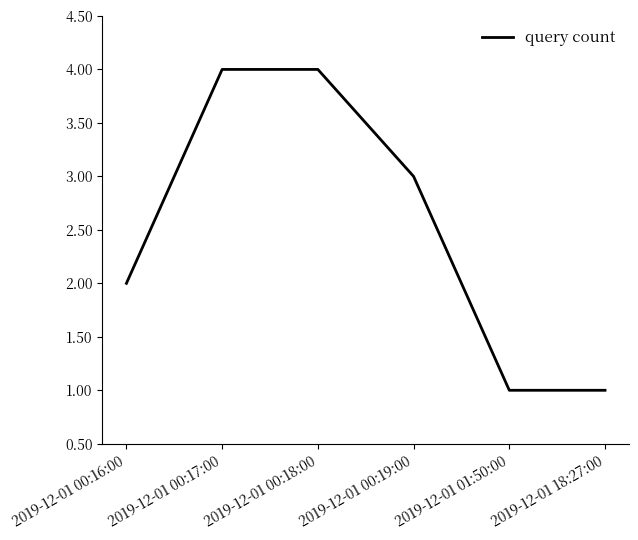

What is the minimum value shown in the chart?

1